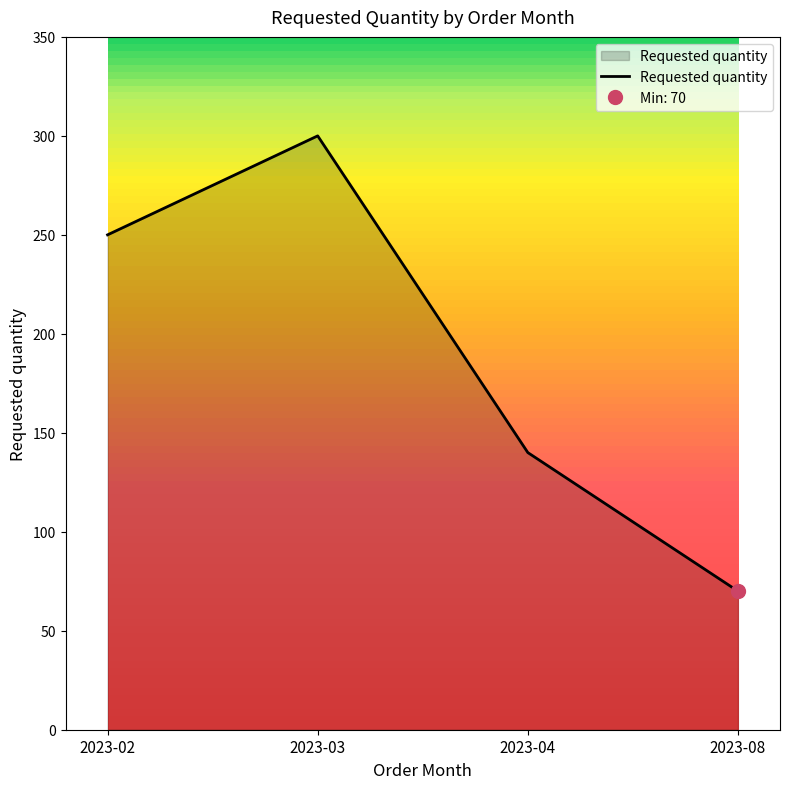

Is it true that the value at 2023-03 is 300?

True